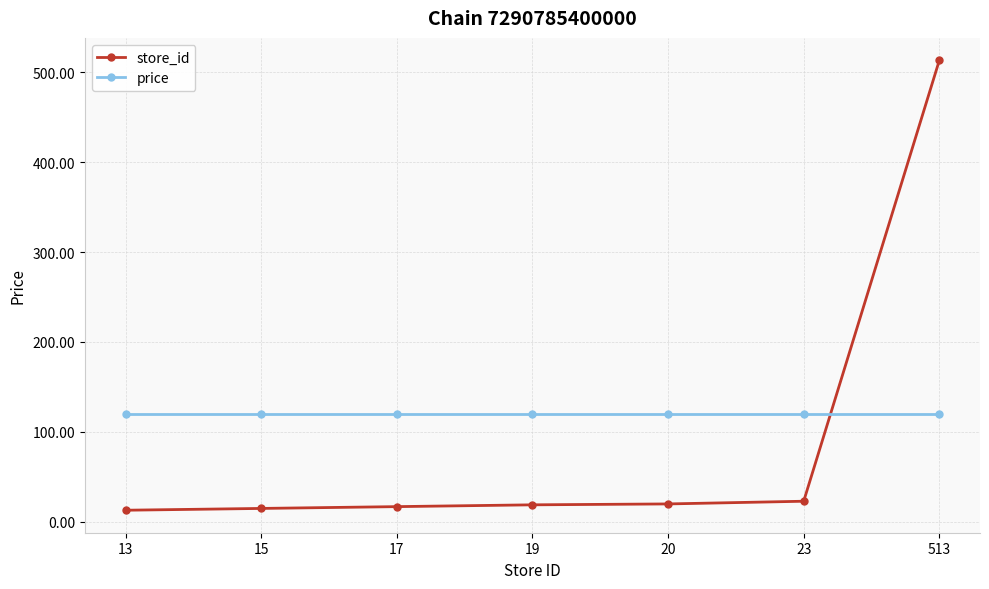

What value does the store_id series have at 15?

15.0